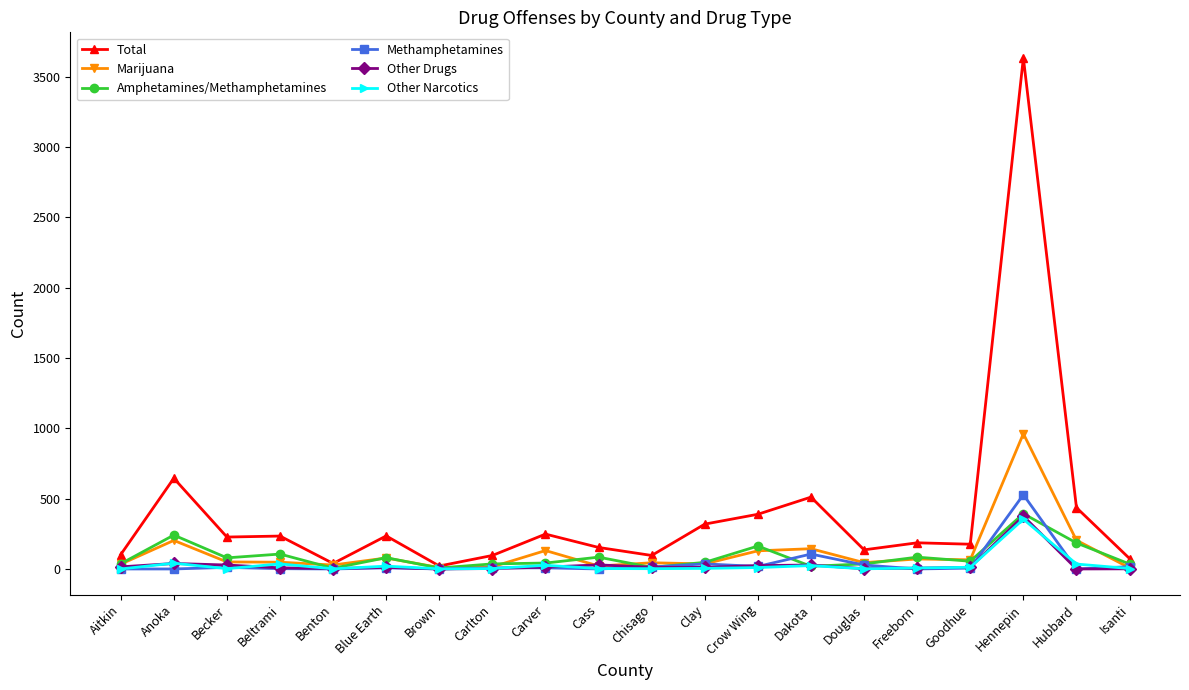

How many data points does each series have?

20